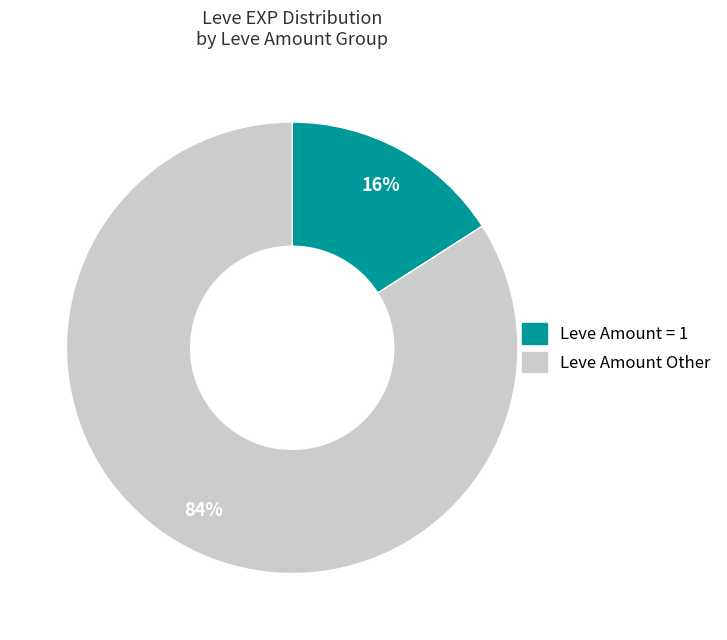

What percentage is the Leve Amount Other slice, to the nearest percent?

84%